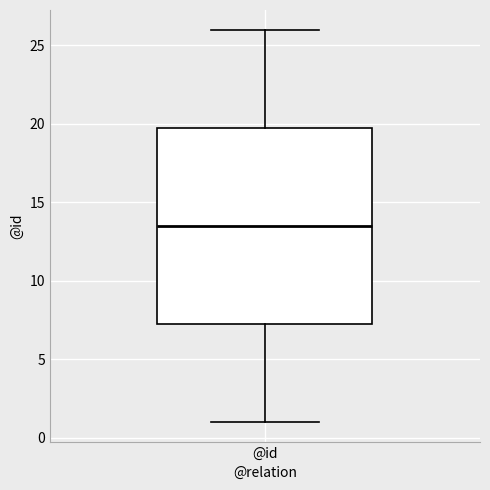

Where does the lower whisker of the box for @id end on the y-axis? The values are not printed on the chart, so give them approximately, as read against the axis.

1.0